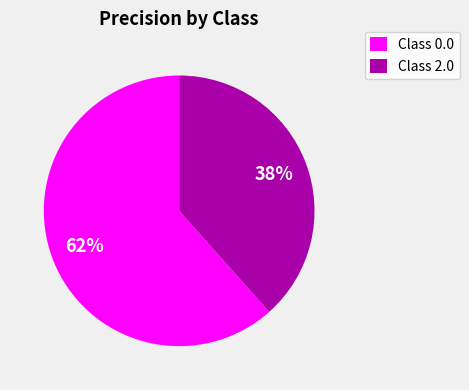

The Class 0.0 slice represents 62% of the pie. True or false?

True